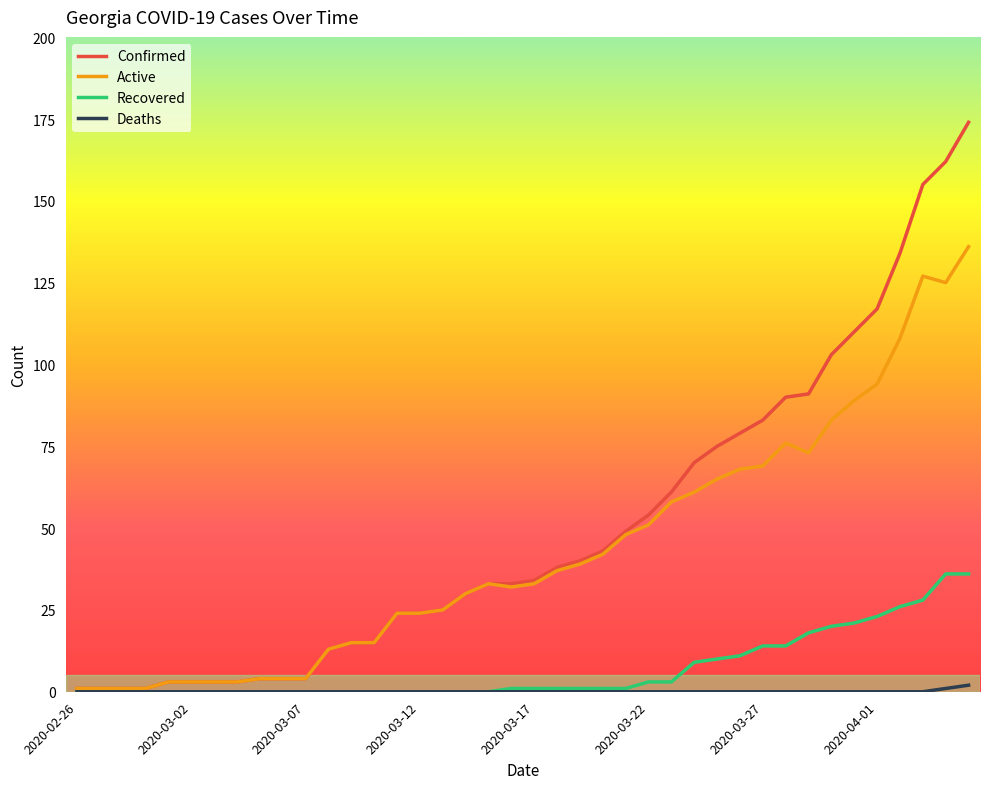

Which series has the widest spread of values?

Confirmed